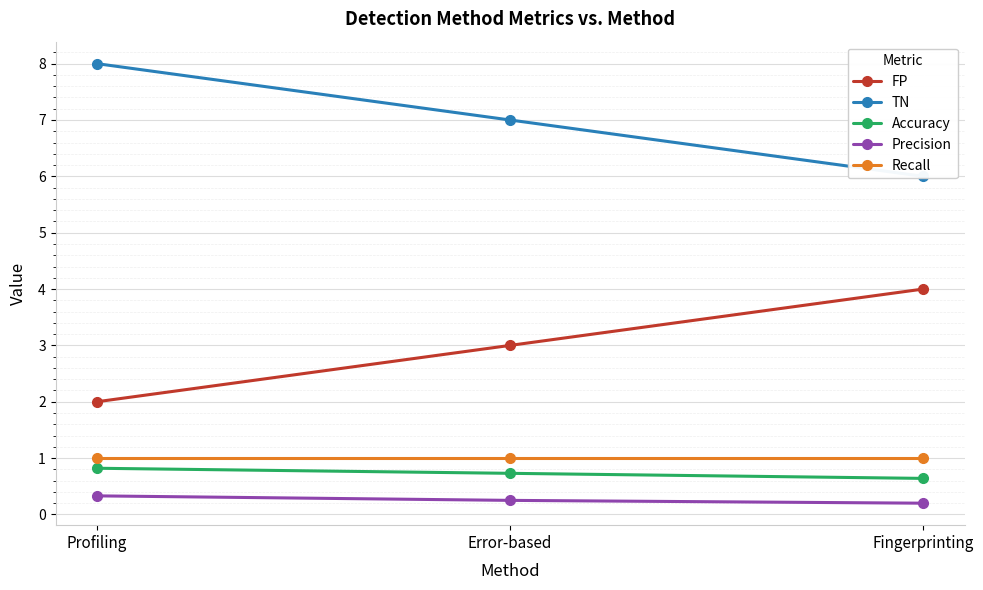

Between Fingerprinting and Profiling, which is larger?

Fingerprinting